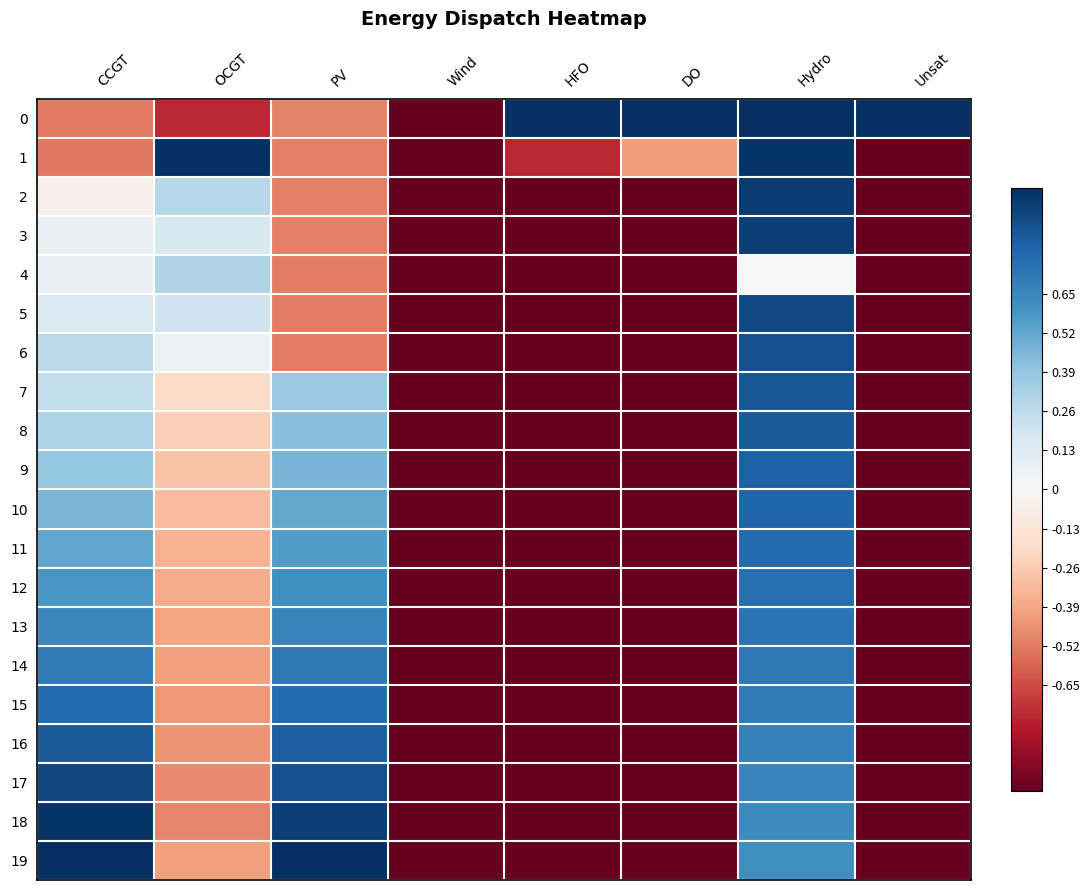

What is the spread (max minus min) of values at PV?

1.5